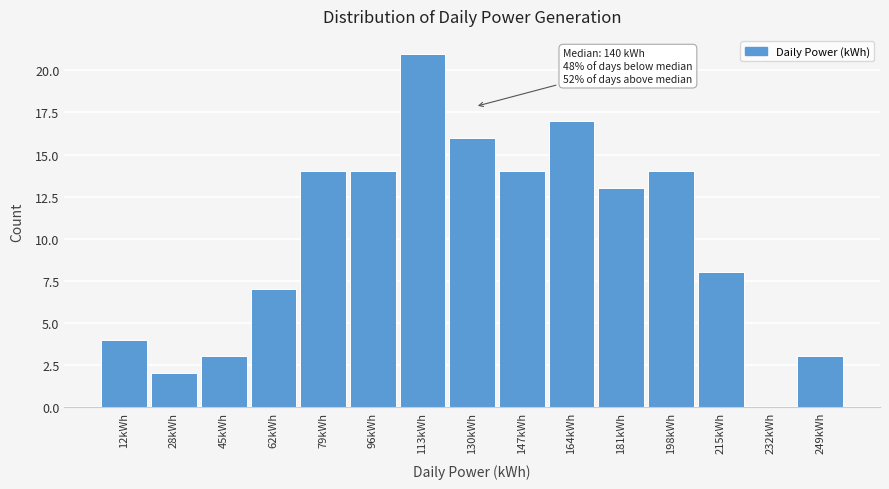

Reading left to right, extract all data points from this chart.

12kWh=4	28kWh=2	45kWh=3	62kWh=7	79kWh=14	96kWh=14	113kWh=21	130kWh=16	147kWh=14	164kWh=17	181kWh=13	198kWh=14	215kWh=8	232kWh=0	249kWh=3